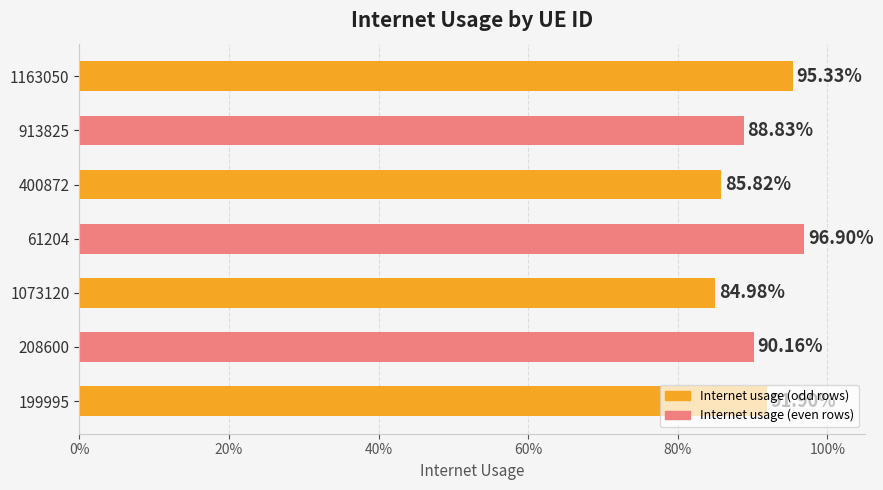

What is the smallest value displayed?

0.8